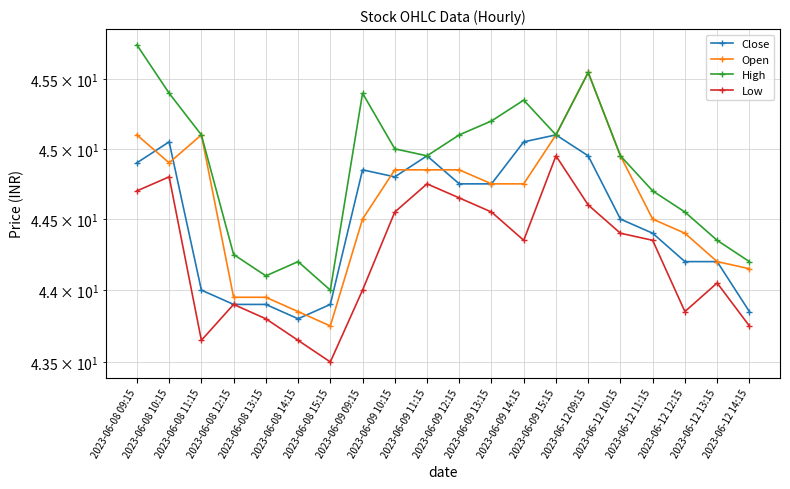

Which label corresponds to the smallest value in the chart?

2023-06-08 15:15